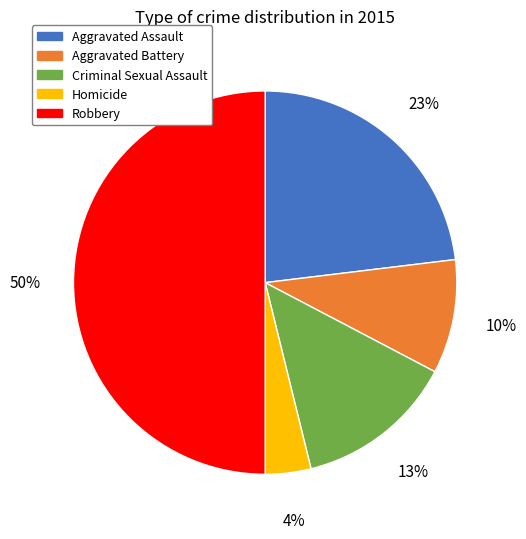

Which has a higher value, Aggravated Assault or Aggravated Battery?

Aggravated Assault